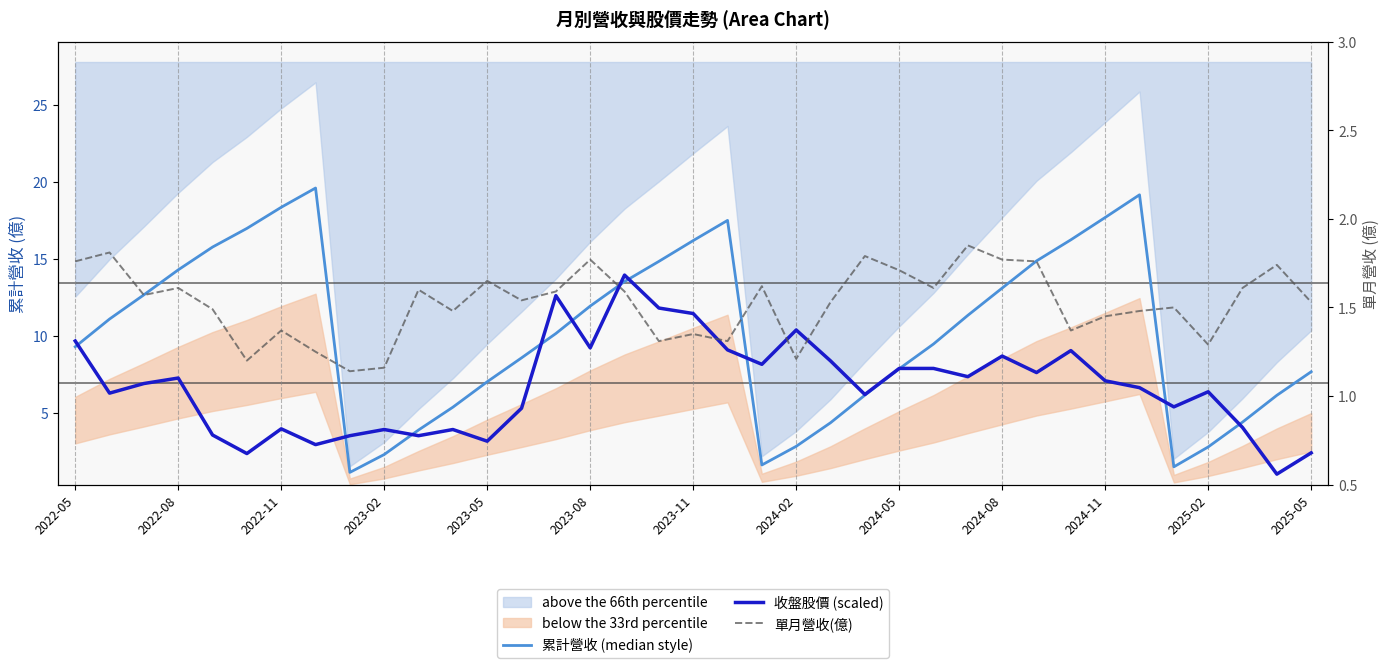

What is the difference between the 單月營收(億) values at 35 and 2025-05?

0.1